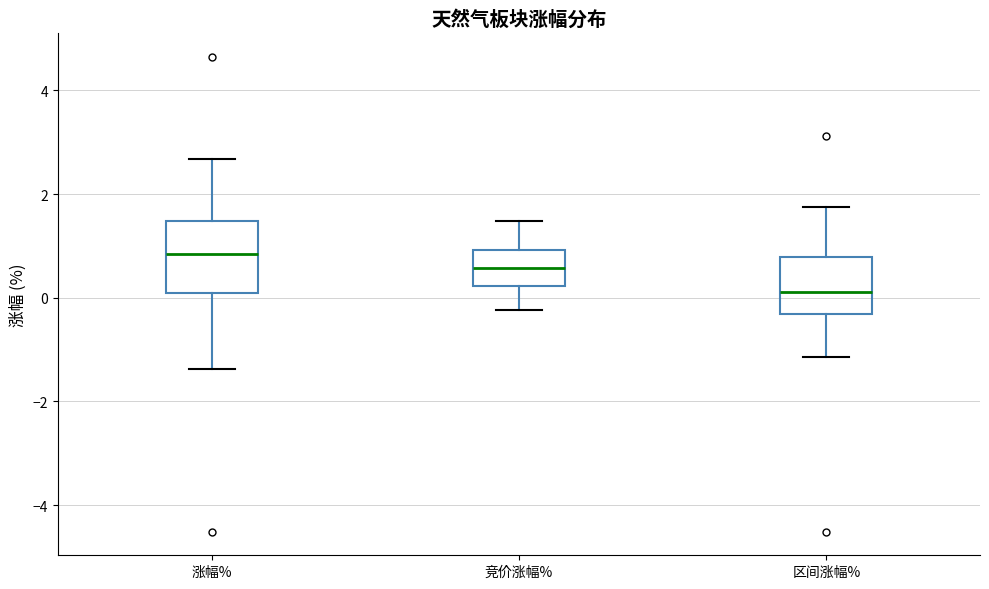

Comparing the boxes themselves (not the whiskers), which one is the tallest?

涨幅%